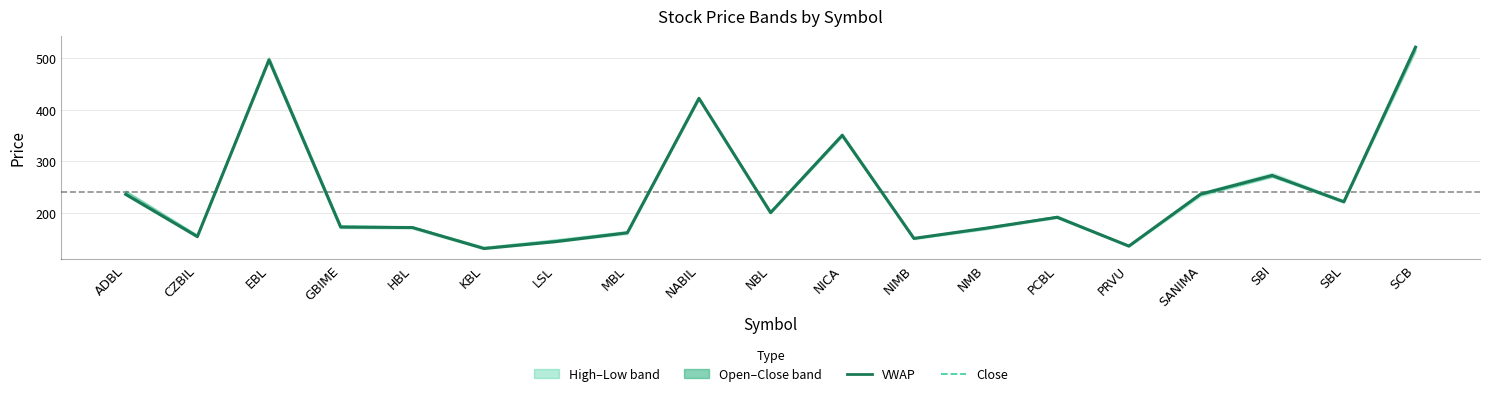

At how many categories does at least one series exceed 361?

3